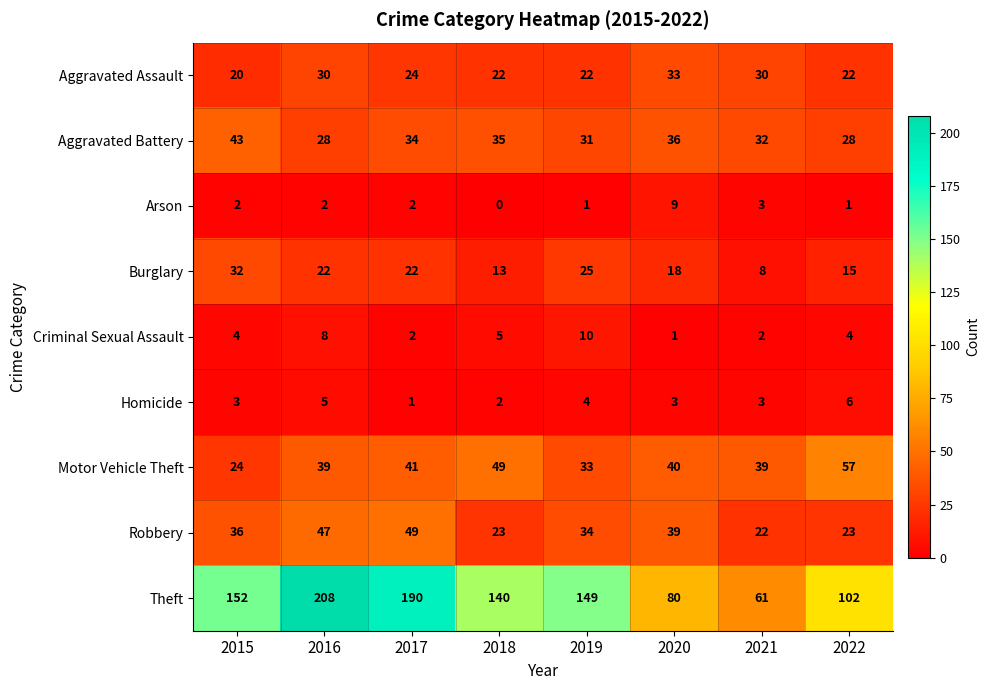

What is the difference between the maximum and minimum values in the Homicide series?

5